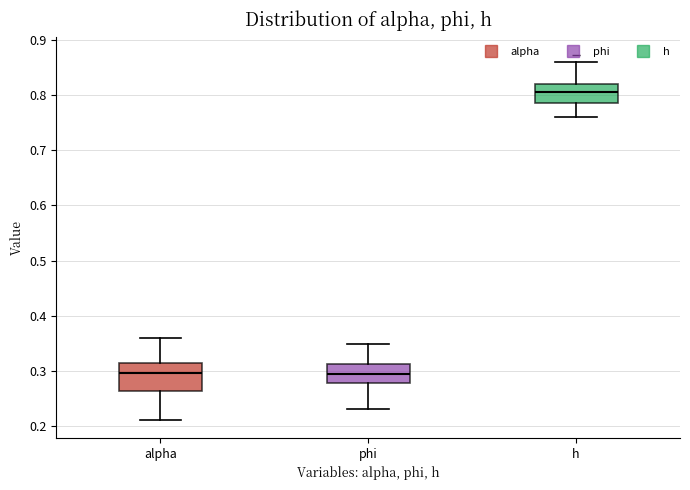

Reading left to right, transcribe this box plot: for each box, give where its median line is, the range the box spans, and where its two whiskers end, as read against the y-axis. The values are not printed on the chart, so give them approximately, as read against the axis.

alpha: median 0.30, box 0.26 to 0.31, whiskers 0.21 to 0.36
phi: median 0.30, box 0.28 to 0.31, whiskers 0.23 to 0.35
h: median 0.81, box 0.79 to 0.82, whiskers 0.76 to 0.86